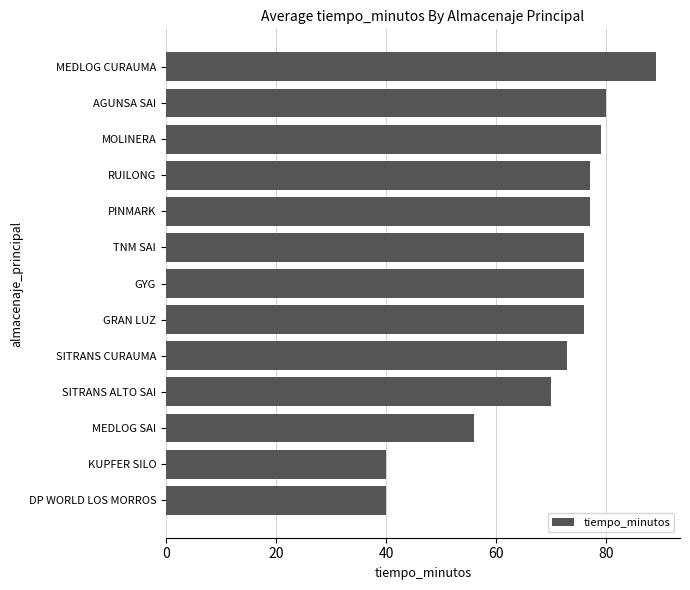

What is the difference between the values at KUPFER SILO and GRAN LUZ?

36